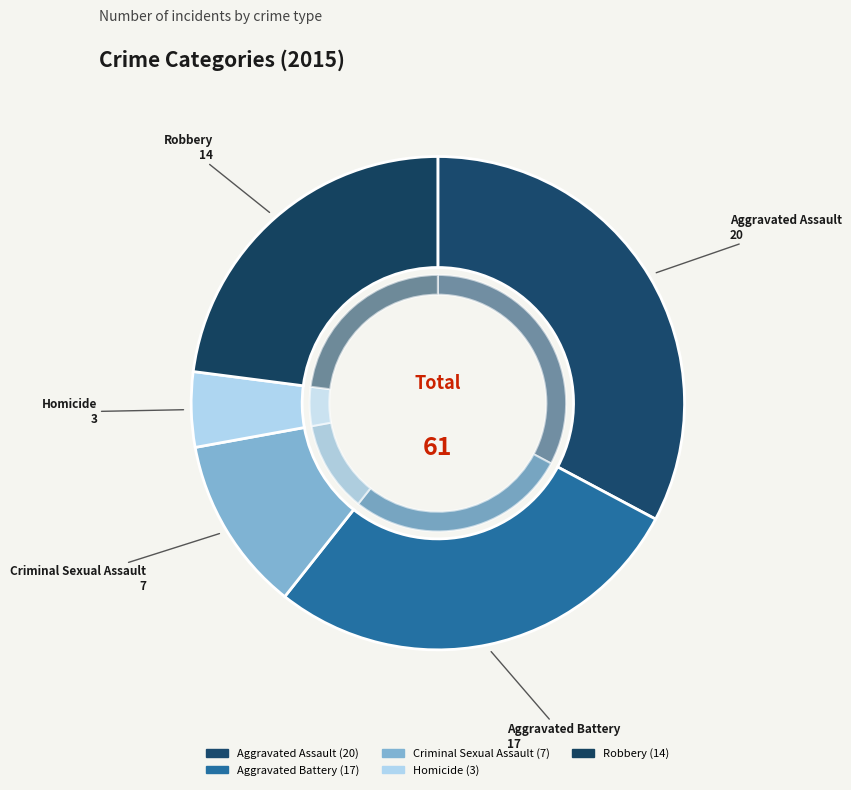

How much of the chart is everything except Aggravated Assault?

67.2%